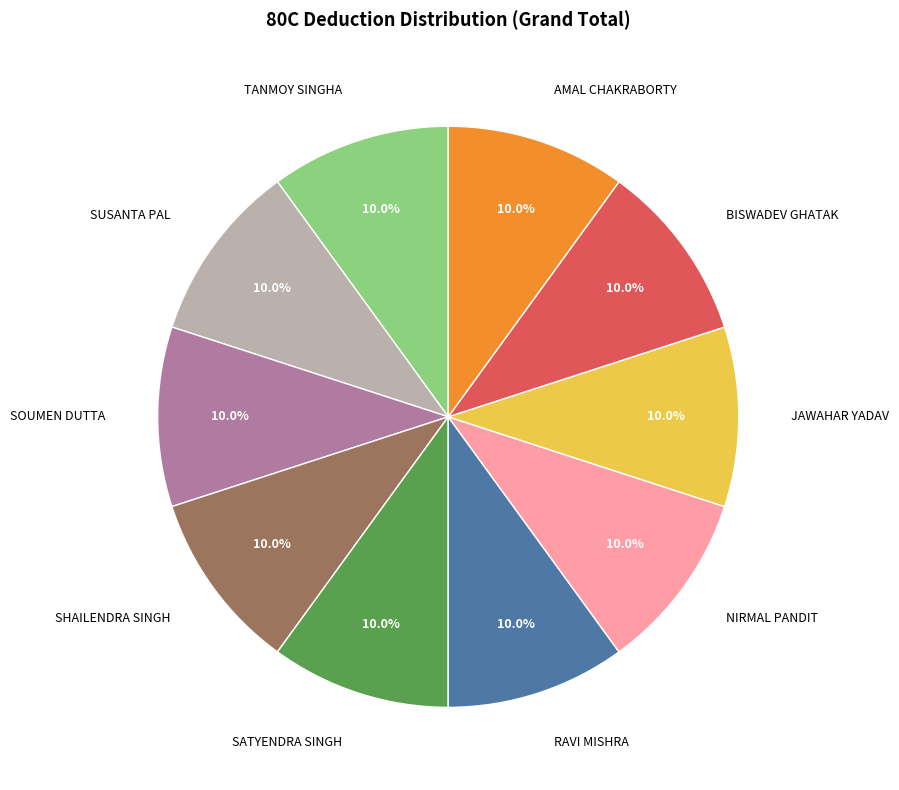

Does SUSANTA PAL account for over 50% of the chart?

No